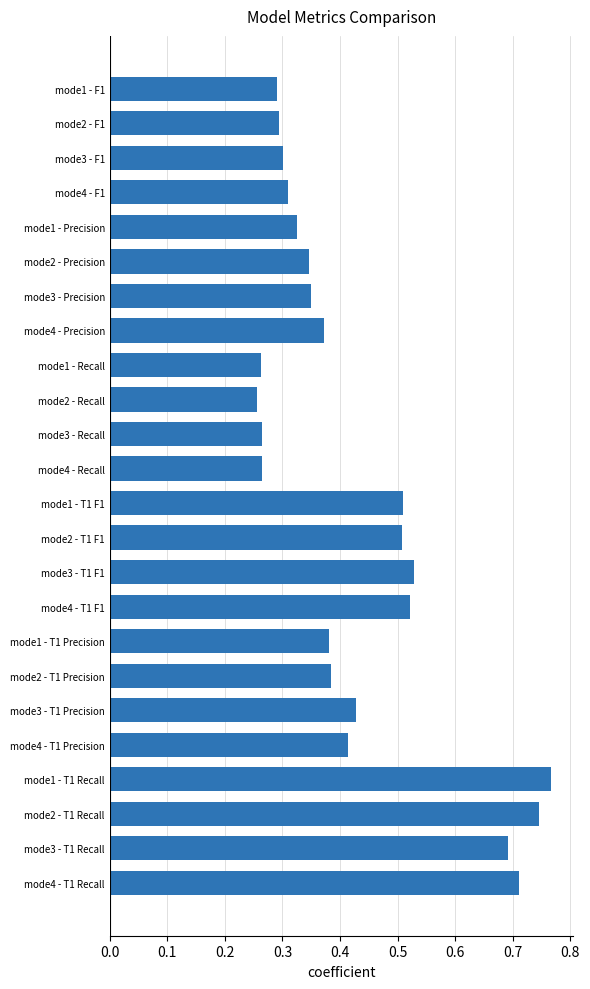

At which category does the chart reach its peak across all series?

mode1 - T1 Recall